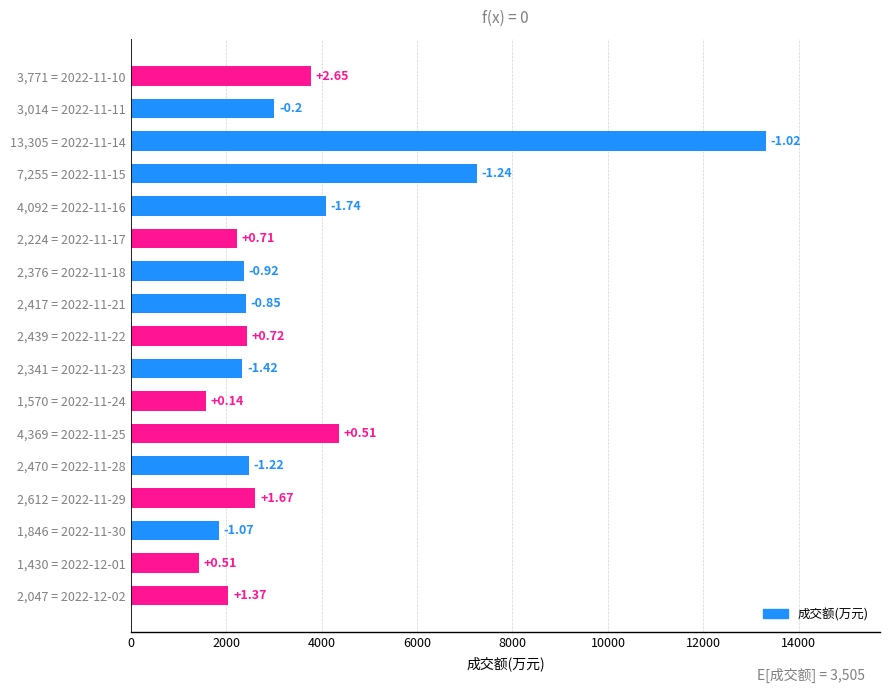

How many bars are there in total?

17